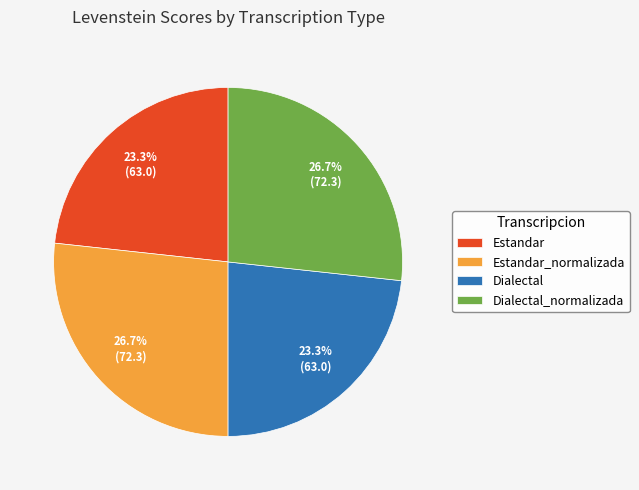

Is there a majority slice in this chart?

No